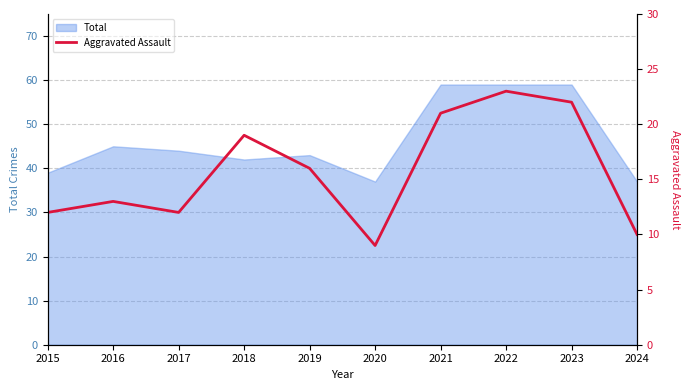

Does the chart have visible grid lines?

Yes